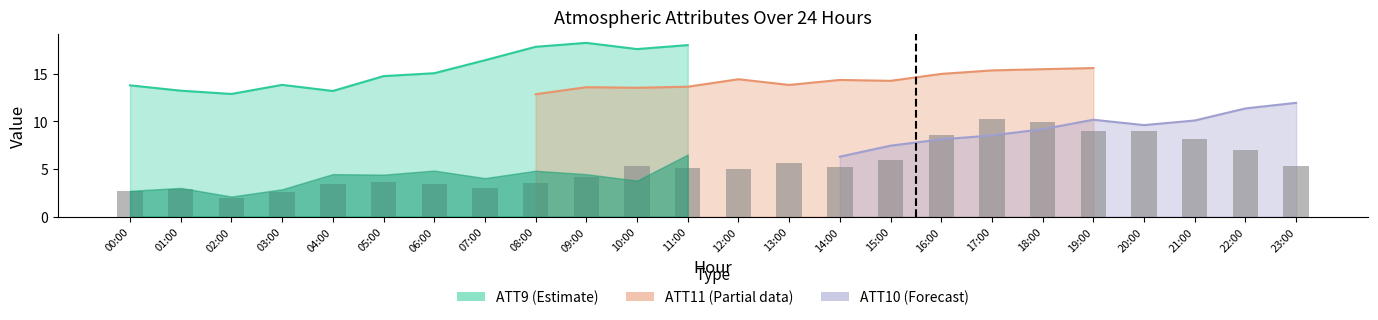

Count the number of categories in the chart.

24